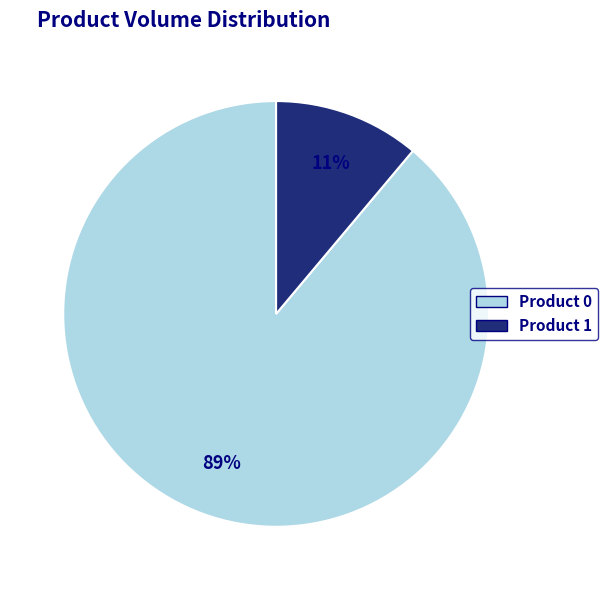

The Product 1 slice represents 11% of the pie. True or false?

True